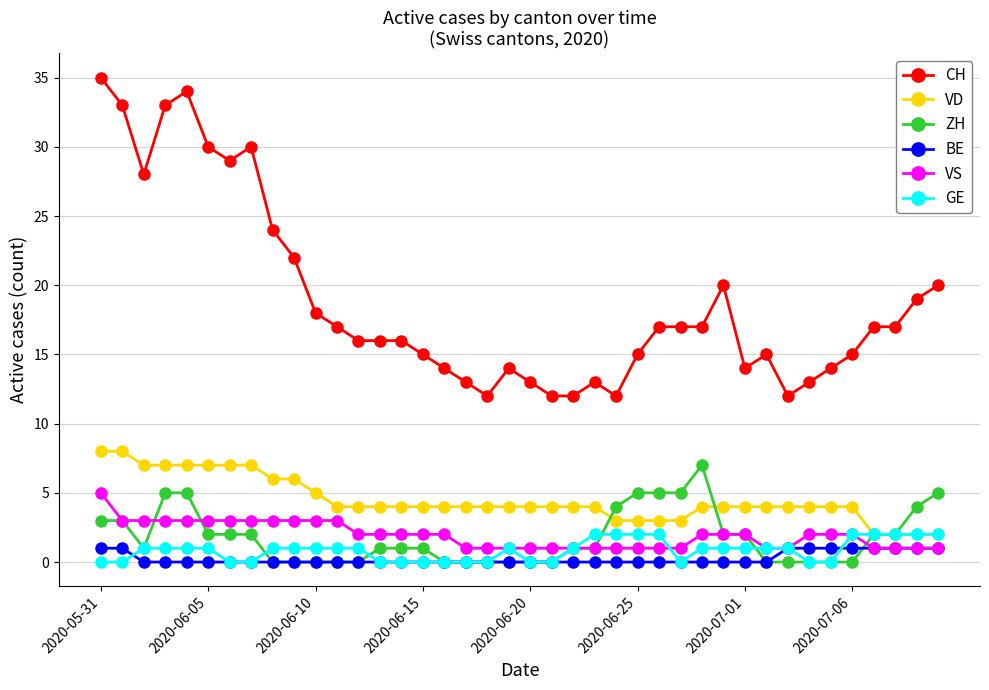

Which series has the largest range (max minus min)?

CH